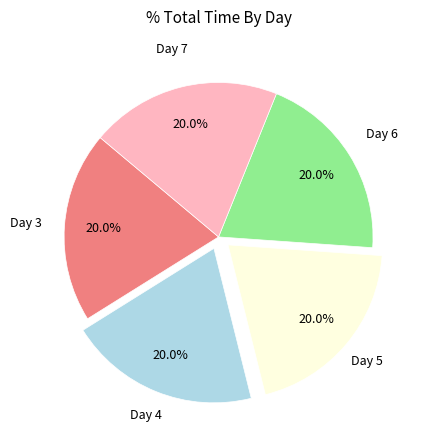

What is the ratio of the value at Day 6 to the value at Day 4?

1.0